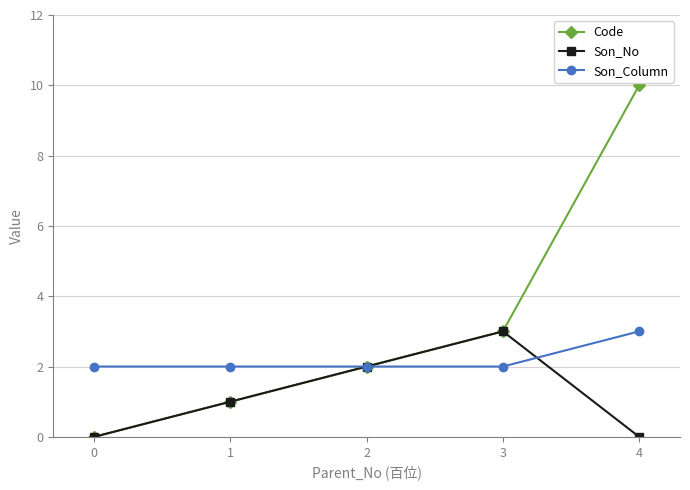

What is the difference between the Son_No values at 3 and 1?

2